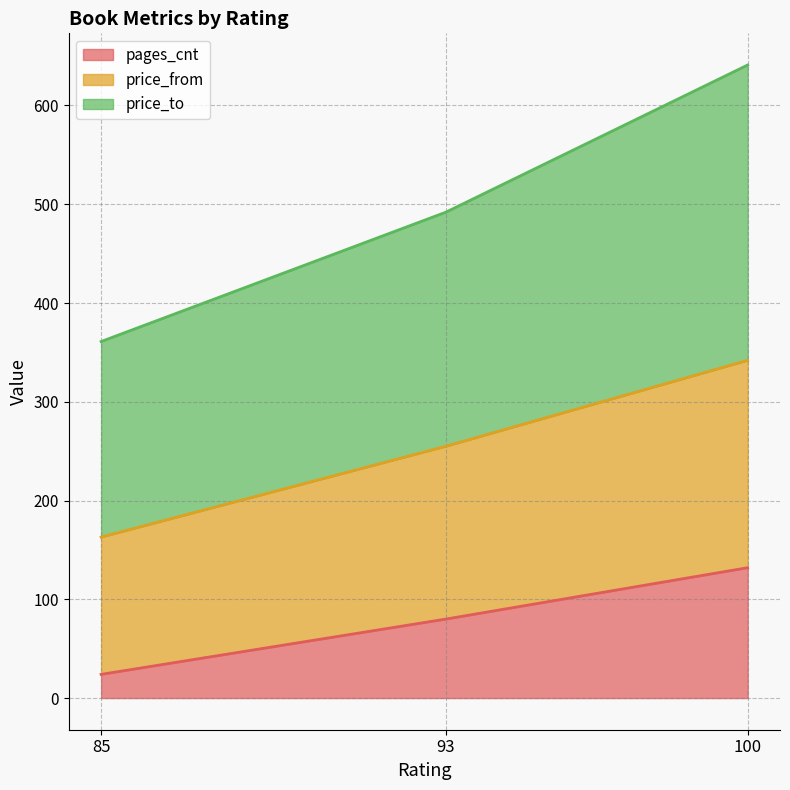

Is the value of pages_cnt at 93 greater than the value of price_from at 100?

No